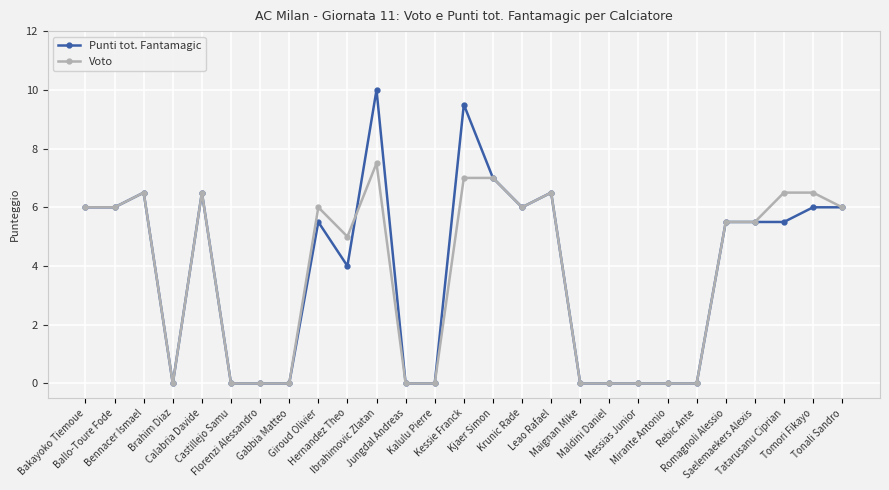

How many values in the Punti tot. Fantamagic series are below 5?

12